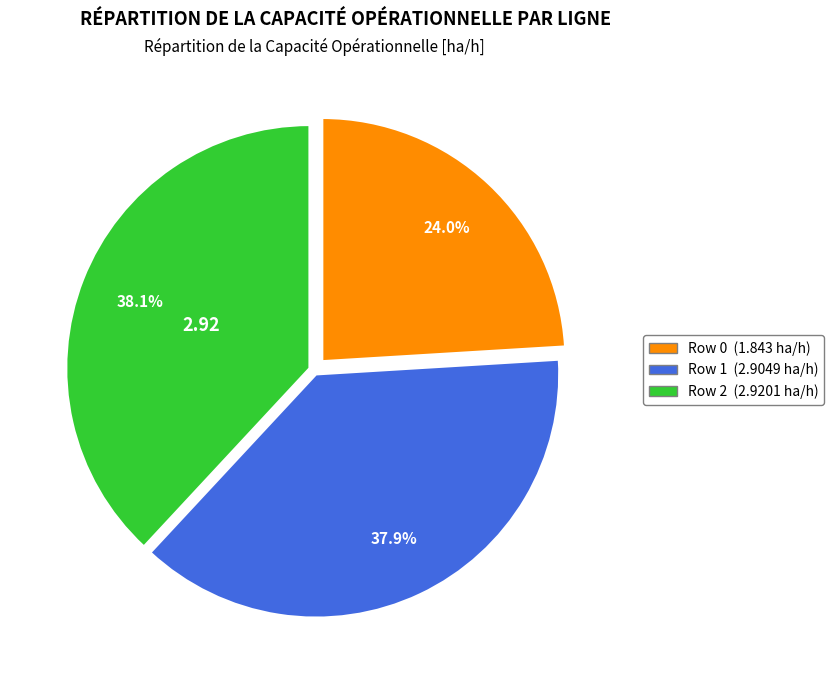

What is the ratio of the value at Row 1 to the value at Row 0?

1.6